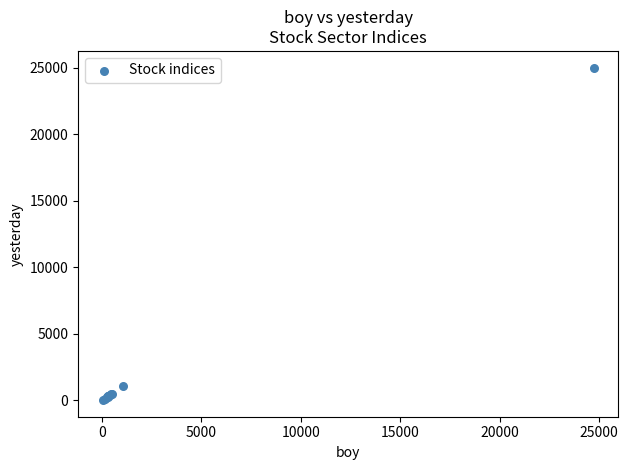

What Y value in the scatter plot is closest to 12512?

1044.9